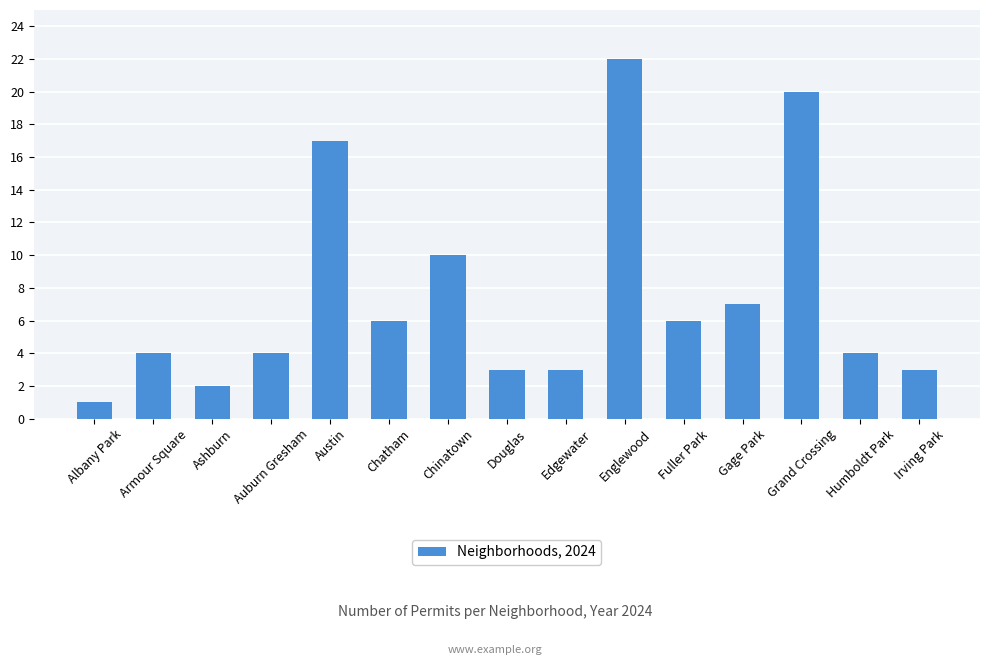

What is the label of the 11th bar from the left?

Fuller Park